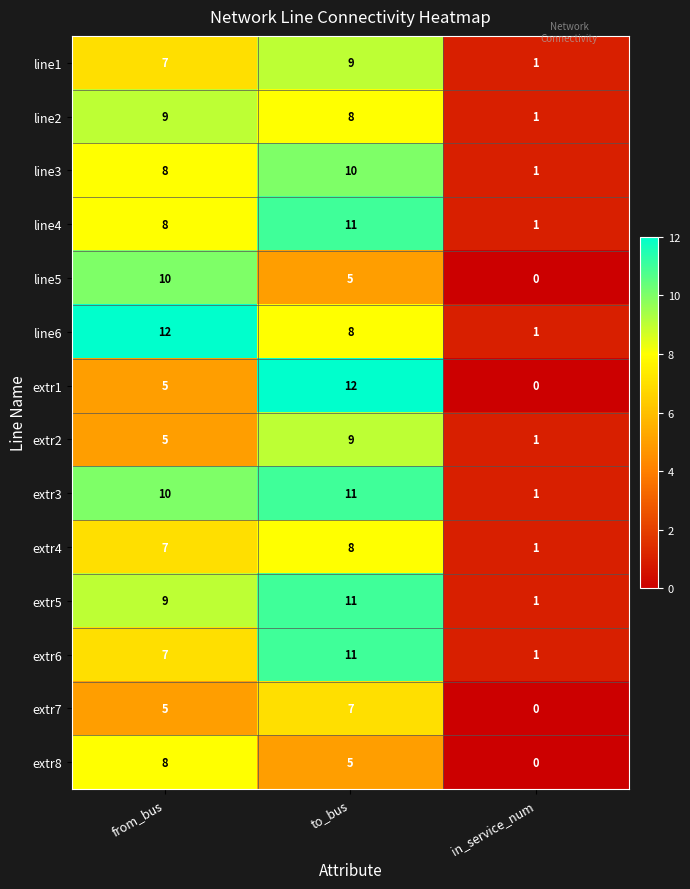

What is the difference between the extr6 values at to_bus and from_bus?

4